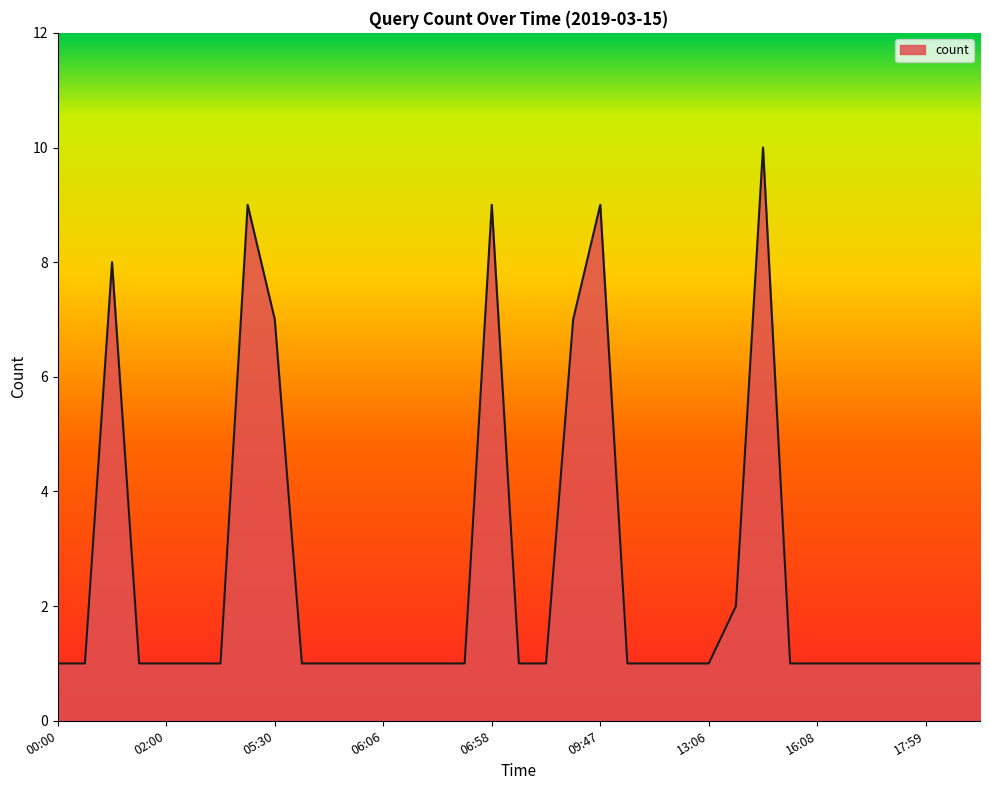

What is the label of the 31st point from the left?

16:32